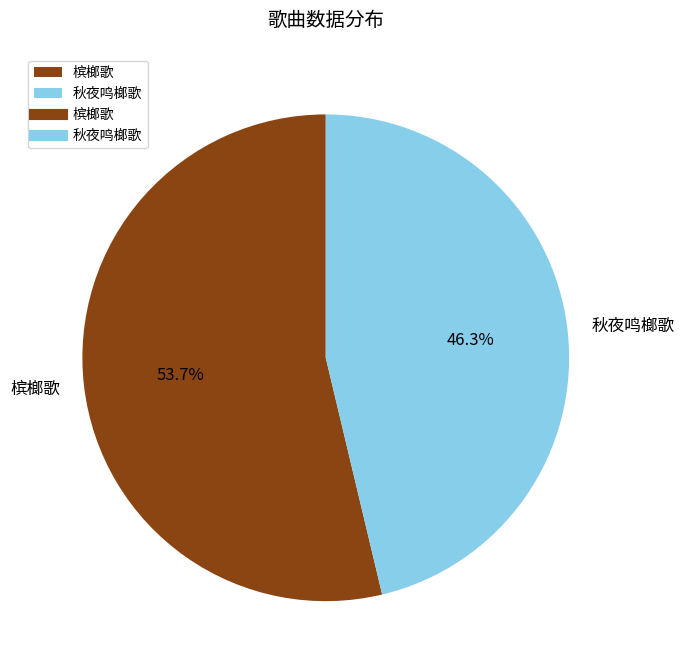

To the nearest percent, what is the combined percentage of 槟榔歌 and 秋夜鸣榔歌?

100%